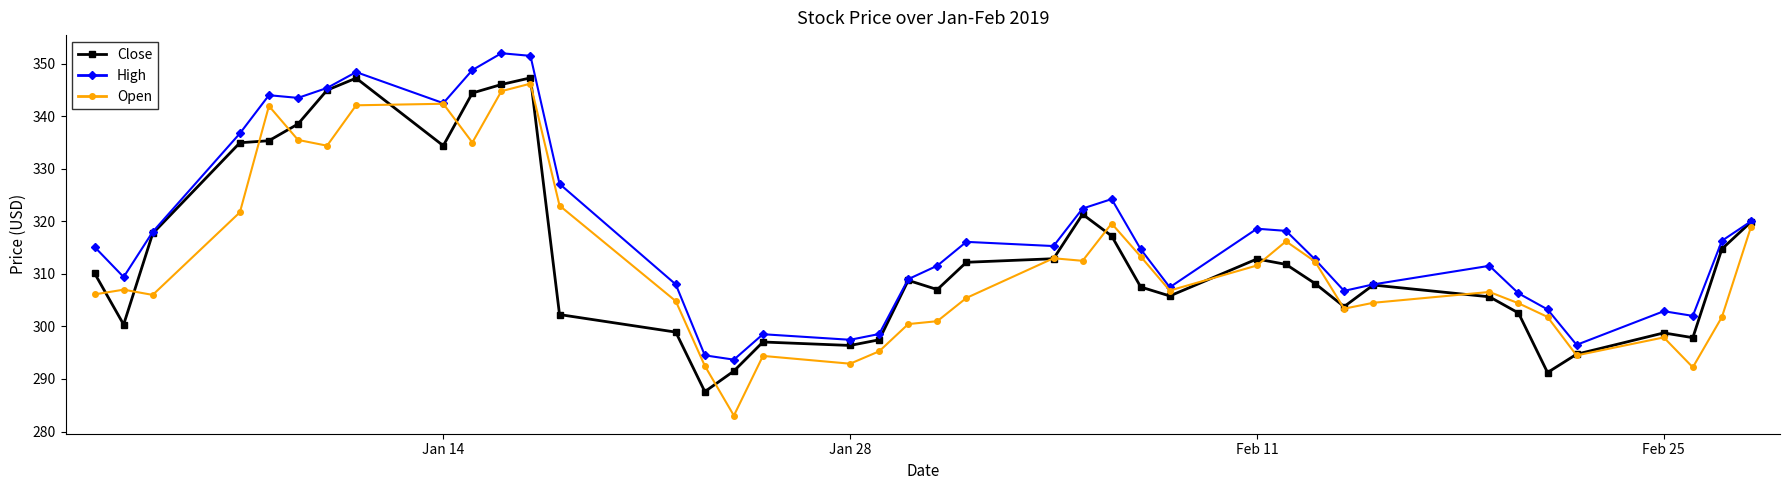

Rank the series by their average value, from highest to lowest.

High, Close, Open